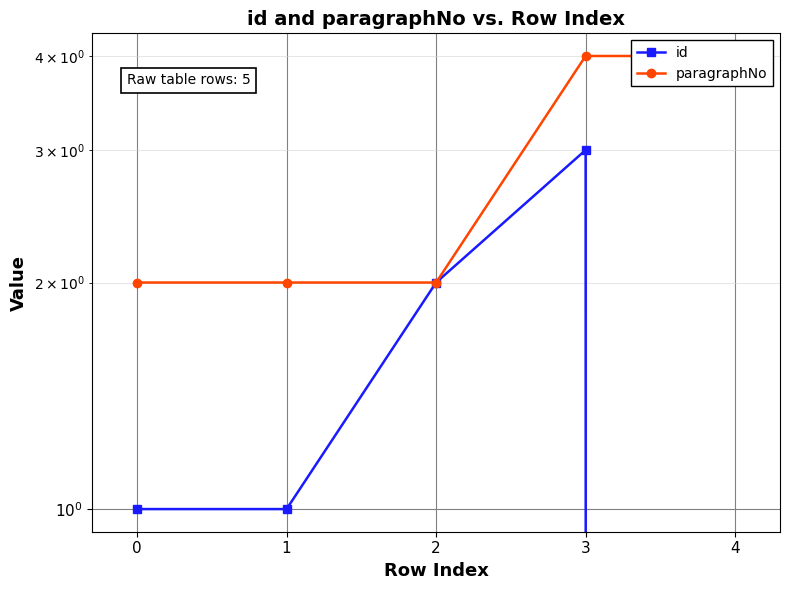

How many categories are shown in the chart?

5